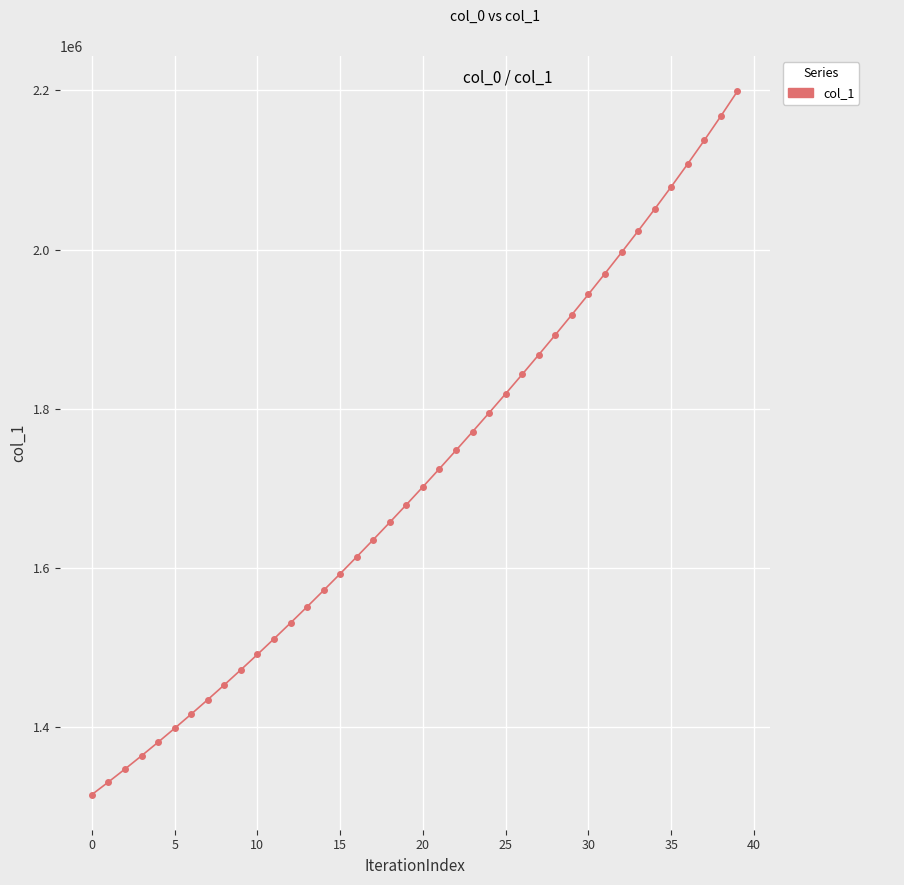

Is this an area chart (filled region under the line)?

No